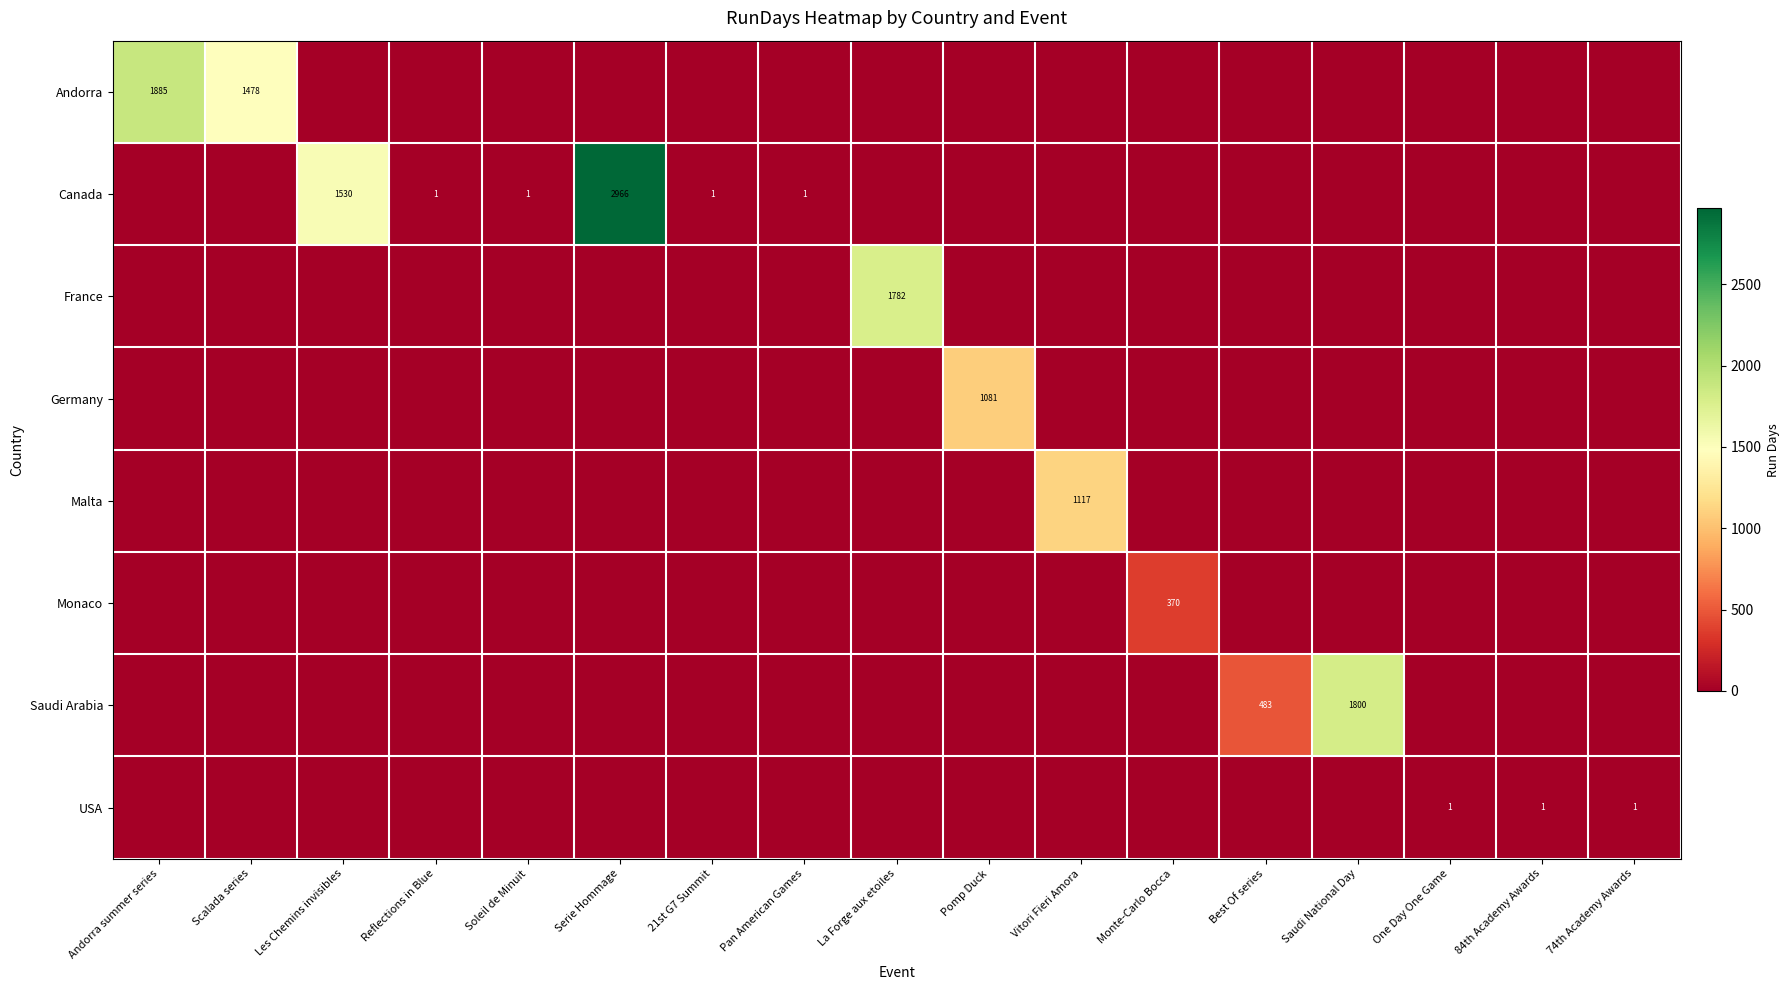

Which label corresponds to the smallest value in the chart?

Les Chemins invisibles